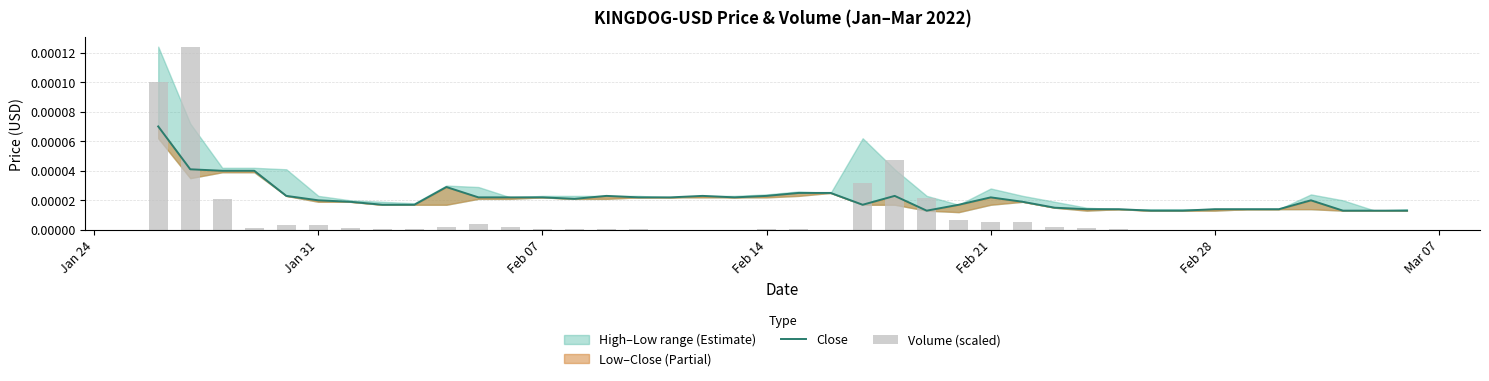

Which series has the widest spread of values?

Volume (scaled)